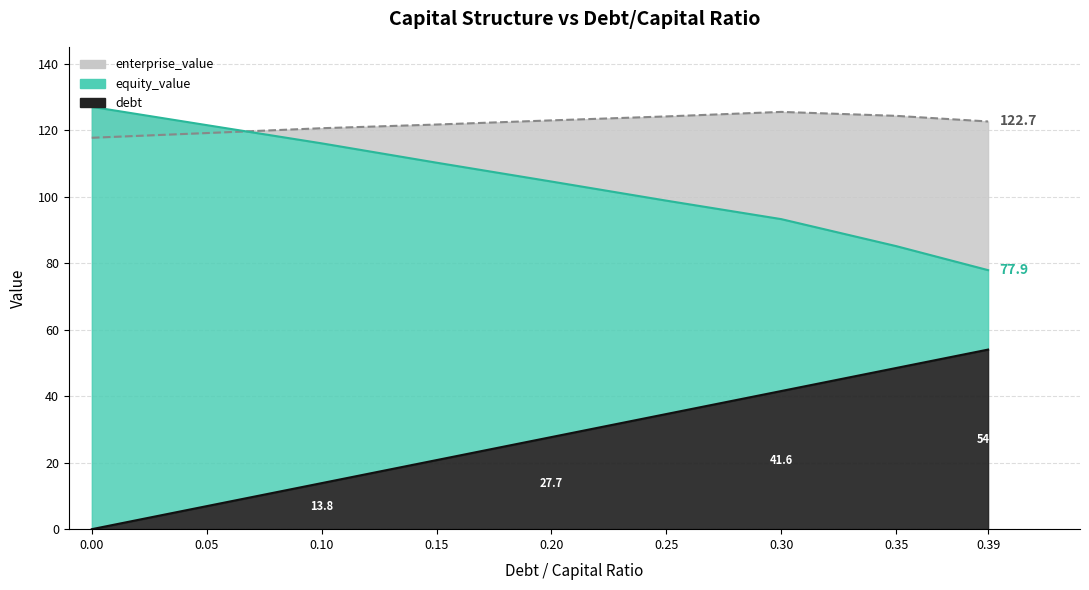

Between which two adjacent categories do enterprise_value and equity_value first intersect?

0.05 and 0.1